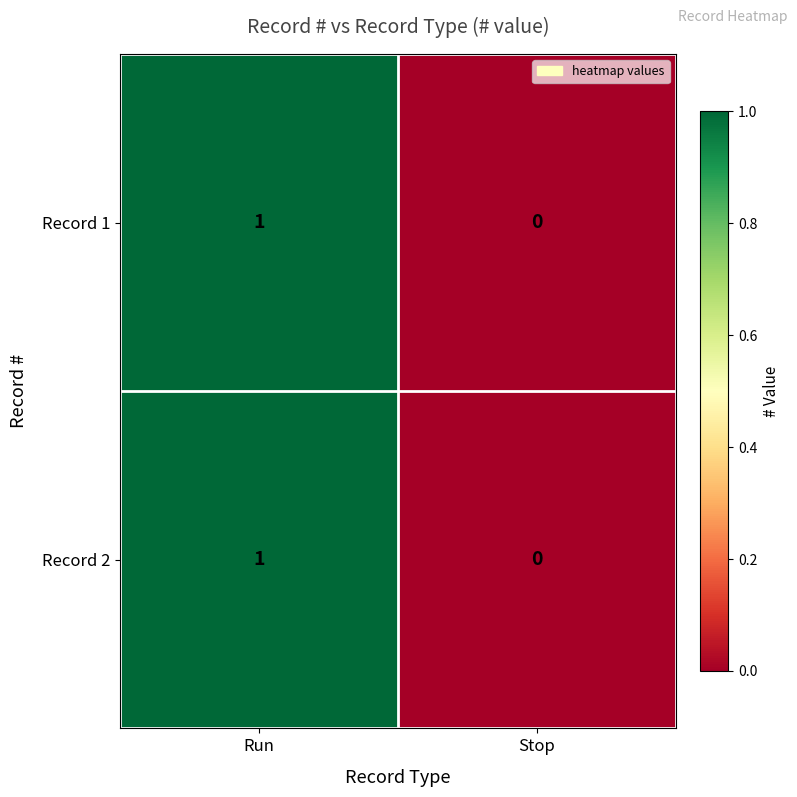

Is it true that Record 2 equals 0 at Stop?

True